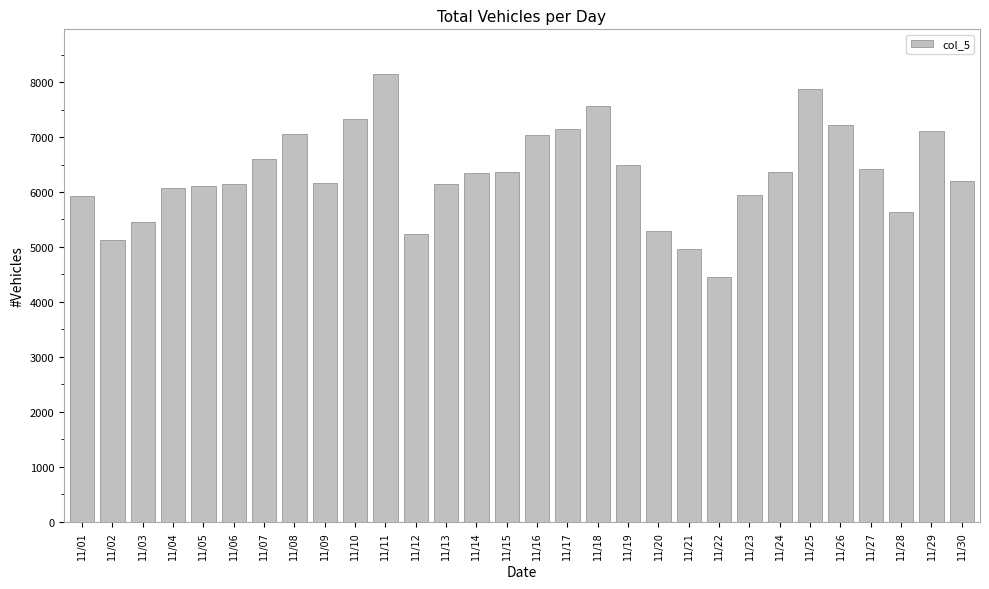

What is the smallest value displayed?

4448